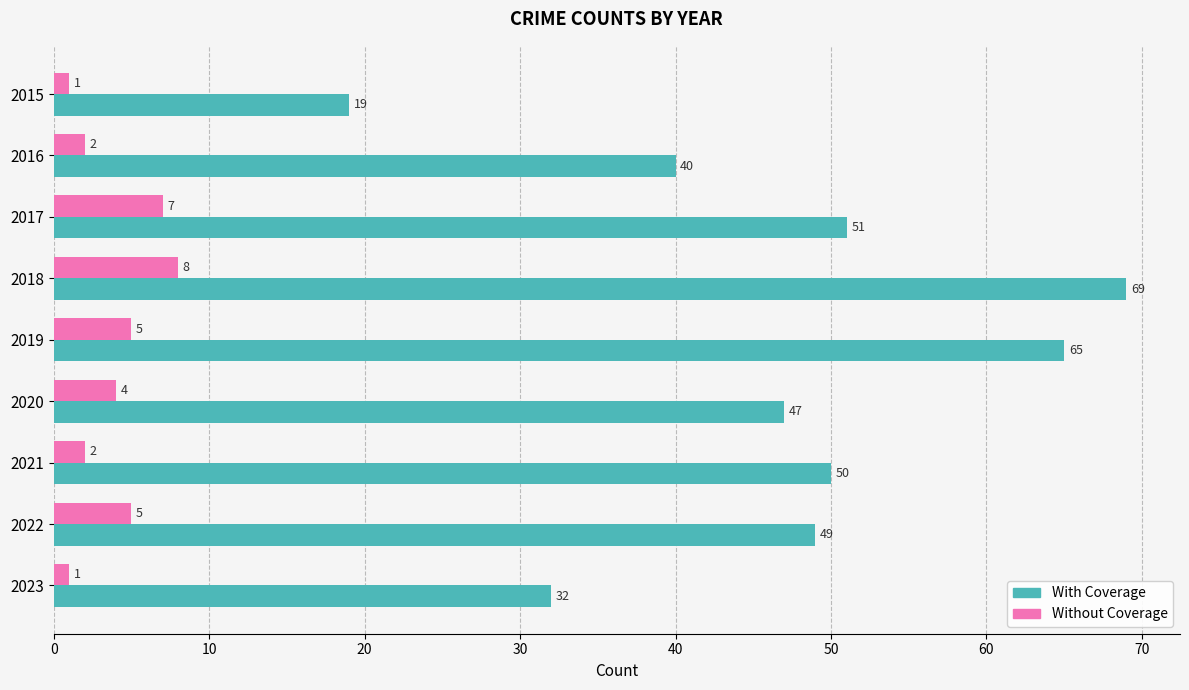

Which series has the largest range (max minus min)?

With Coverage